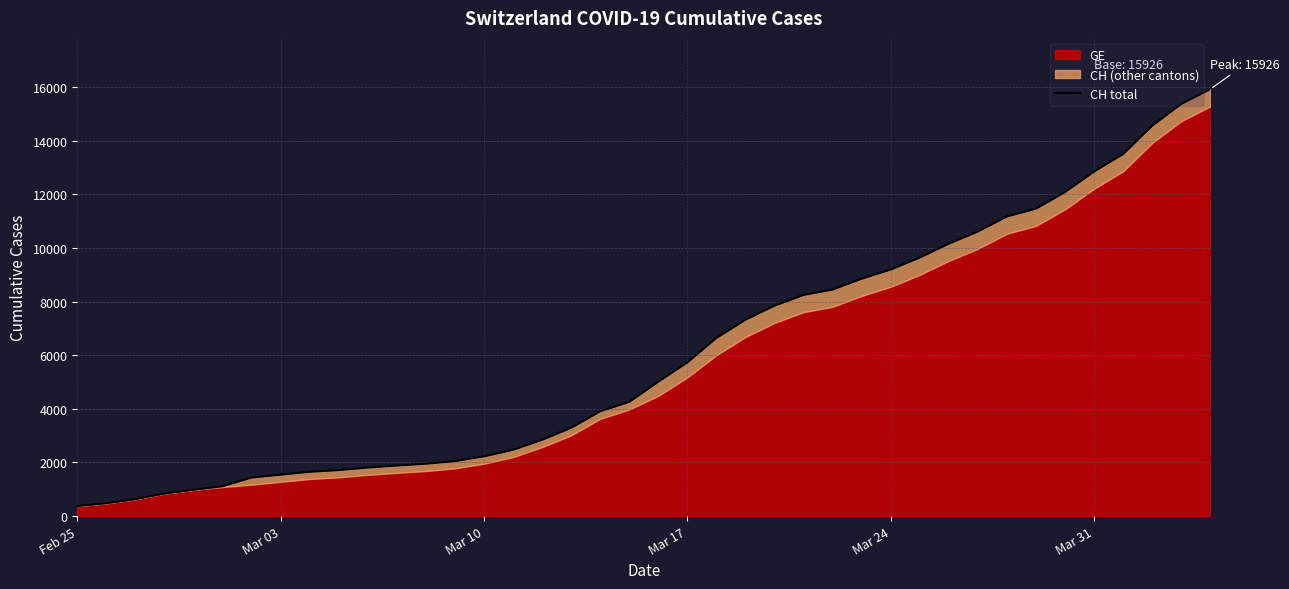

True or false: the data shows 354 at 9.

False